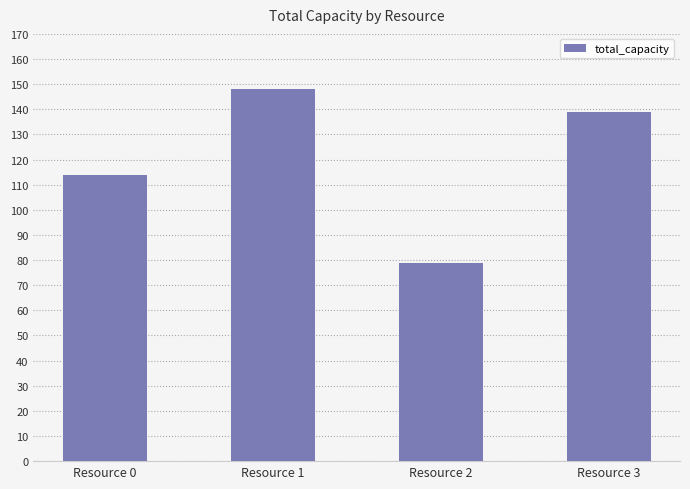

What is the sum of all values?

480